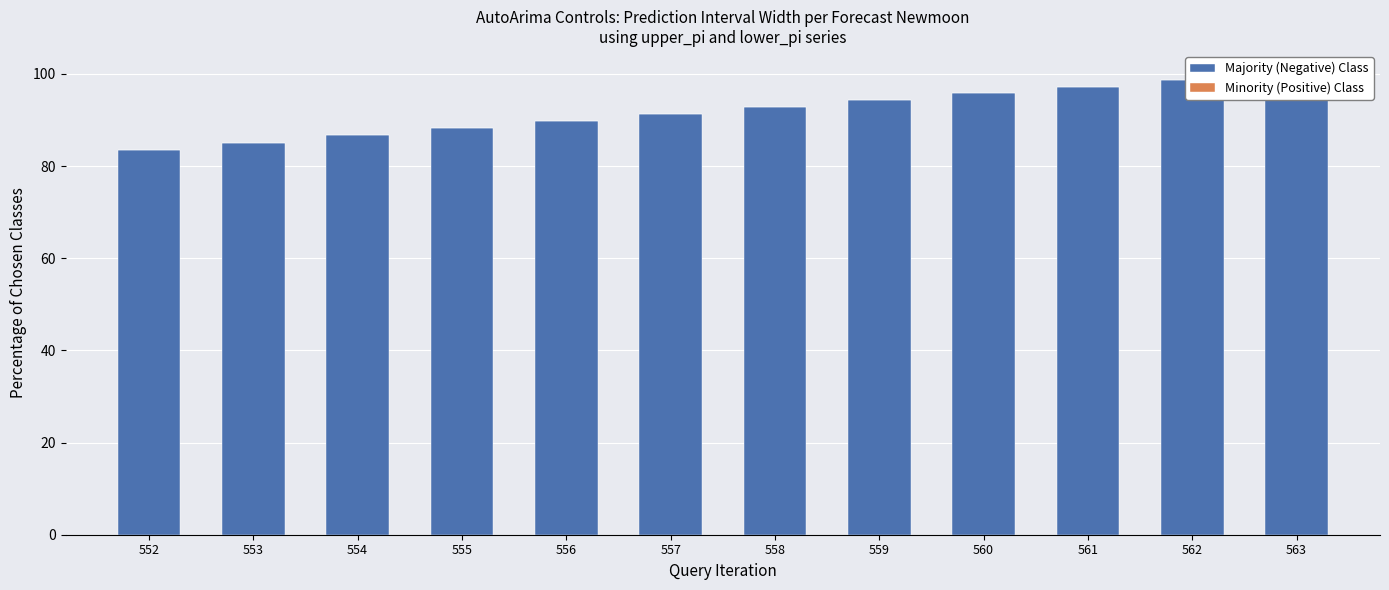

How many groups of bars are there?

12